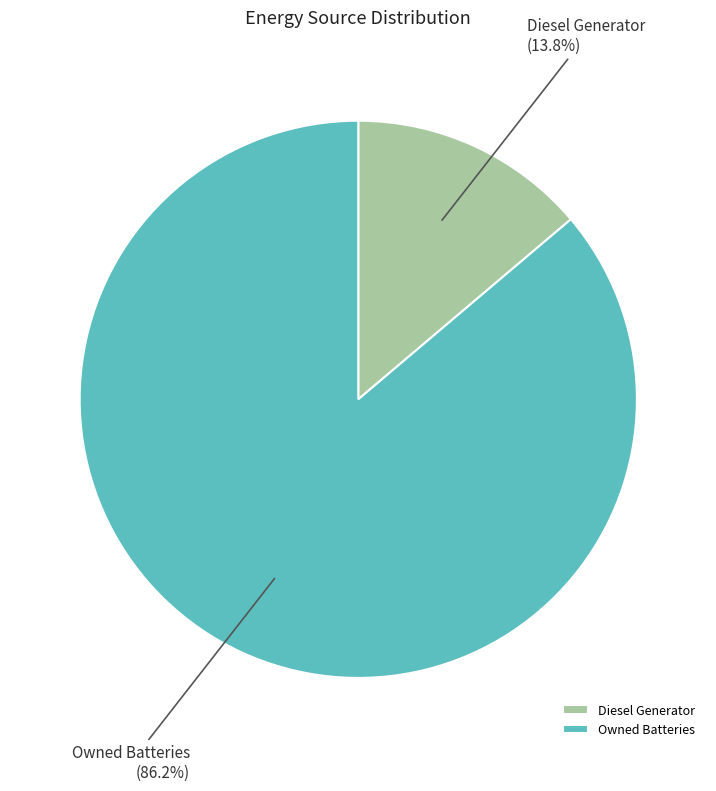

To the nearest percent, what is the difference between the largest and smallest slice percentages?

72%